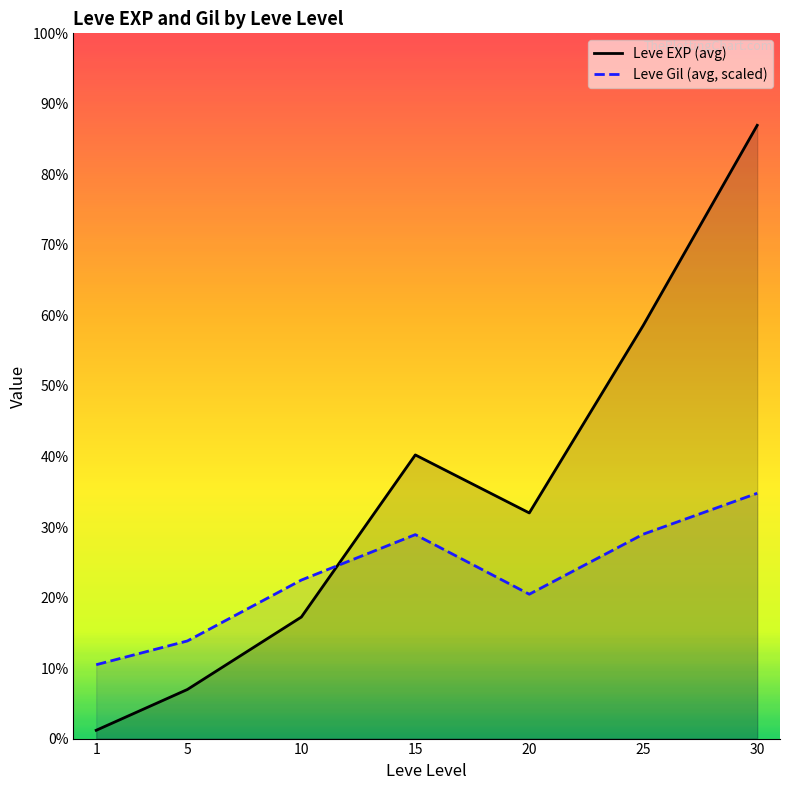

Is it true that Leve EXP (avg) equals 44530.6 at 25?

False